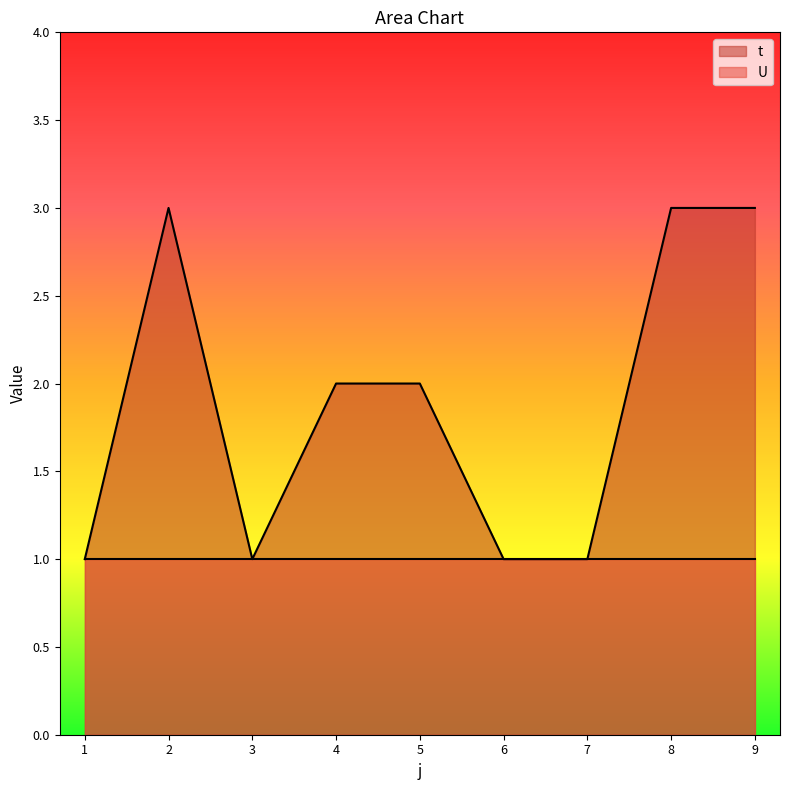

Does the chart display data point markers on the line(s)?

No